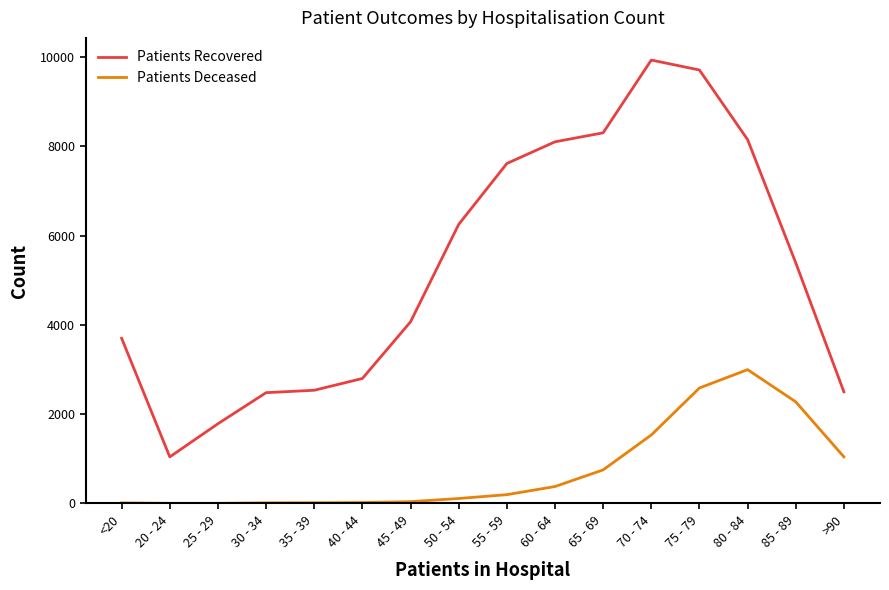

What is the greatest value displayed?

9935